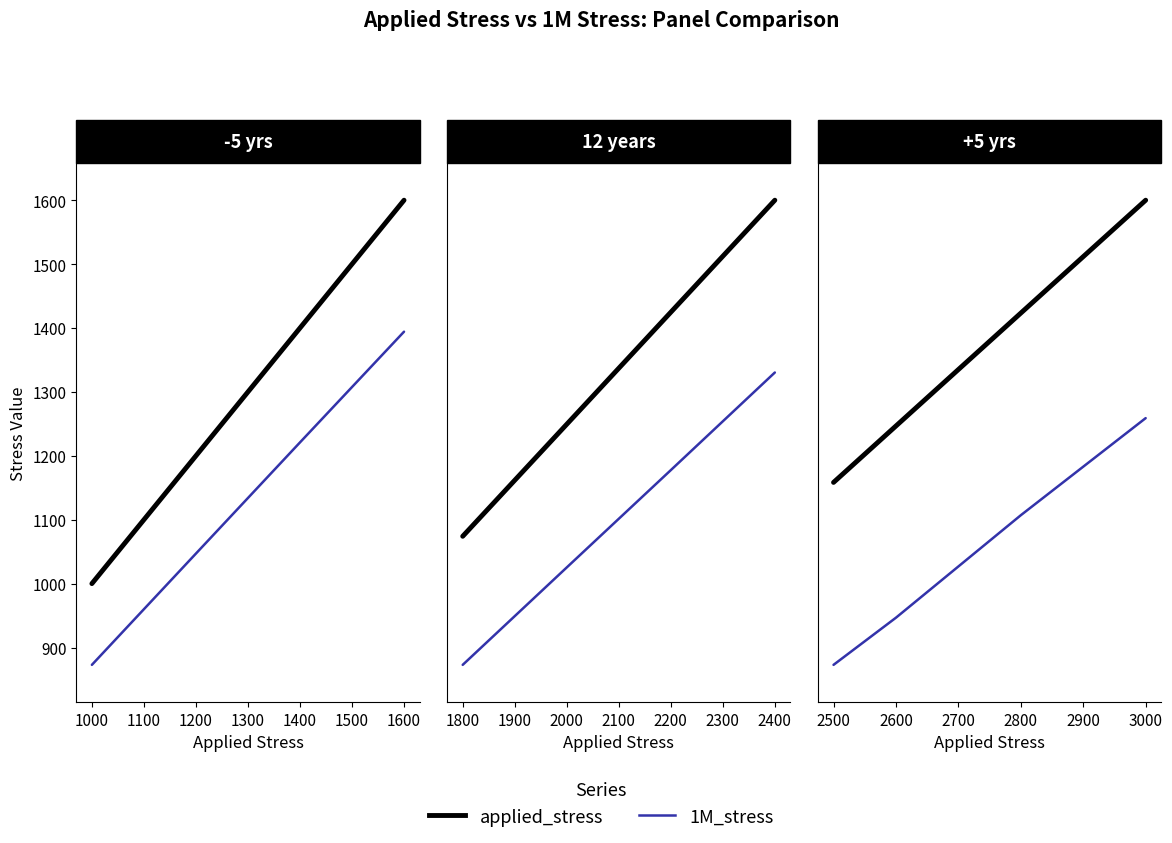

Which series has the largest total across all categories?

applied_stress